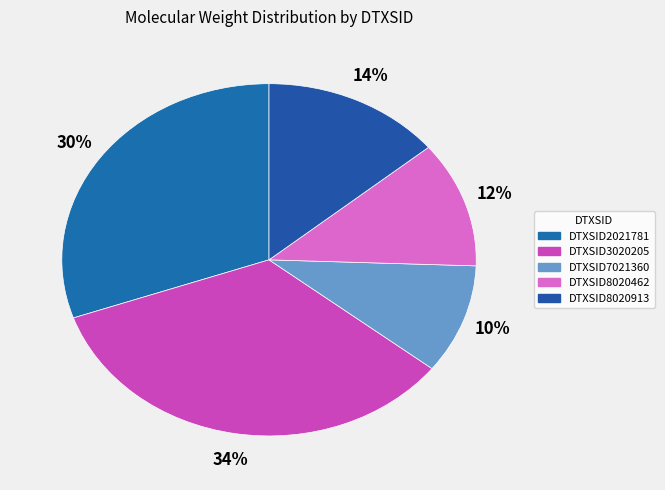

Does DTXSID3020205 account for over 50% of the chart?

No